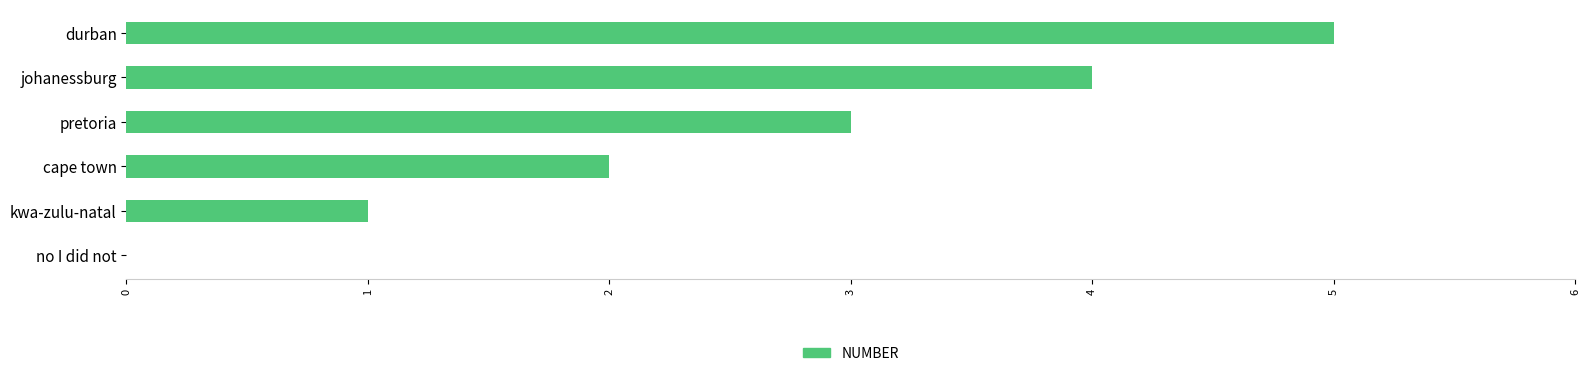

What is the maximum value shown in the chart?

5